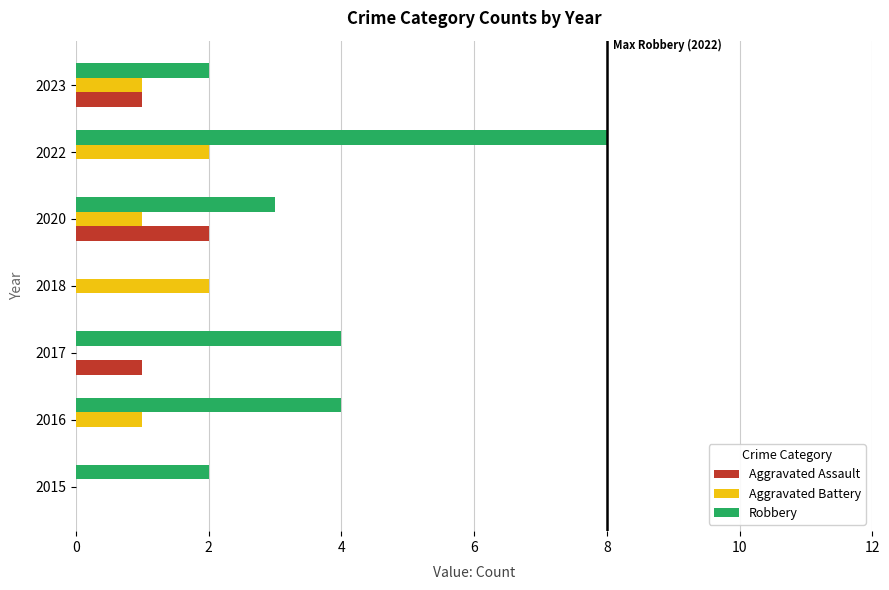

Count the number of categories in the chart.

7